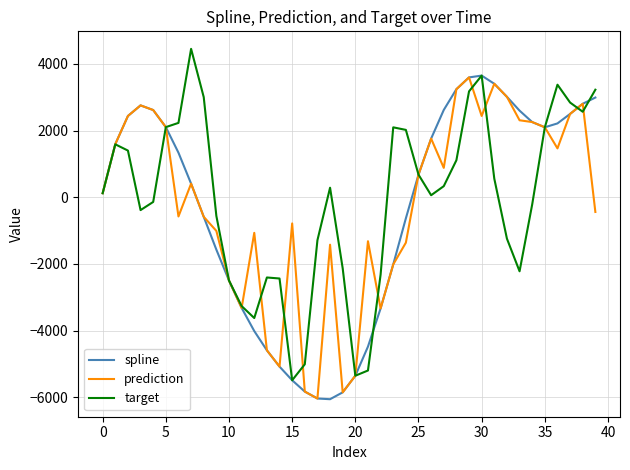

What is the greatest value displayed?

4453.3